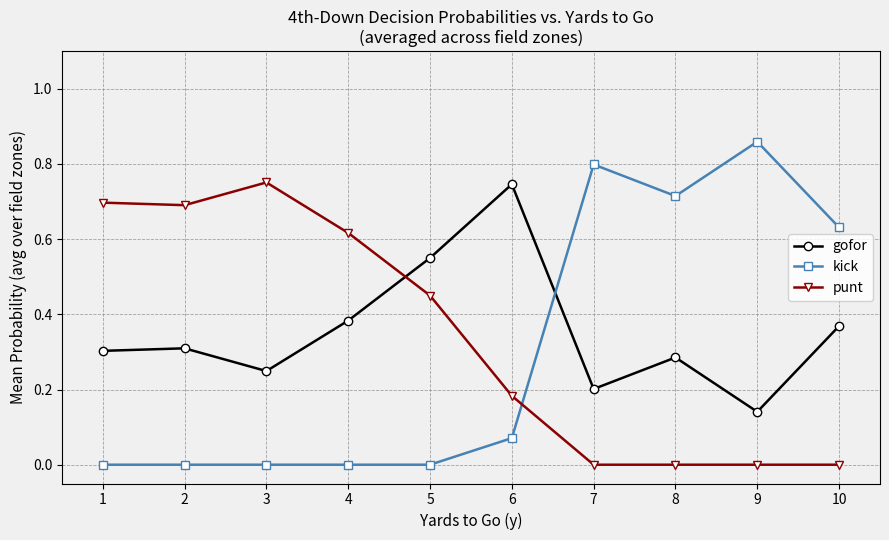

At which label does gofor reach its peak?

6